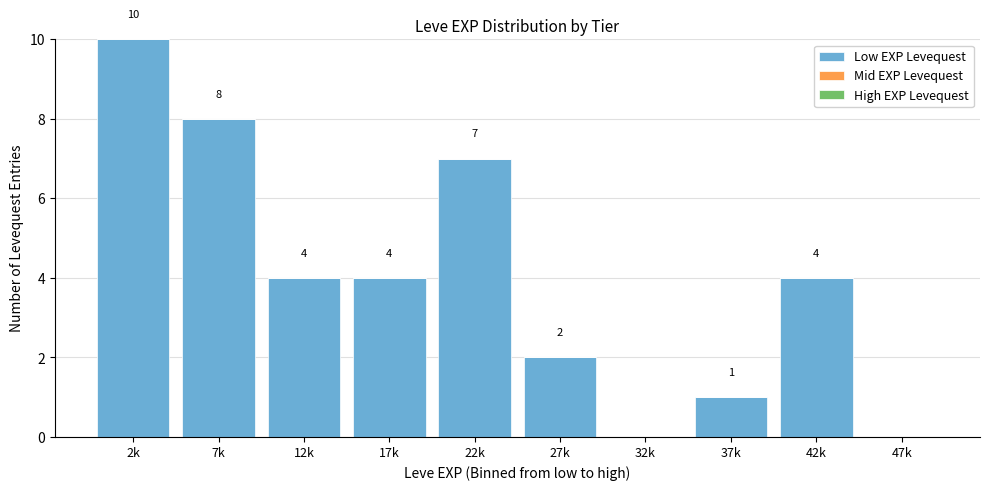

Reading left to right, what are all the values shown in this chart?

2k=10	7k=8	12k=4	17k=4	22k=7	27k=2	32k=0	37k=1	42k=4	47k=0